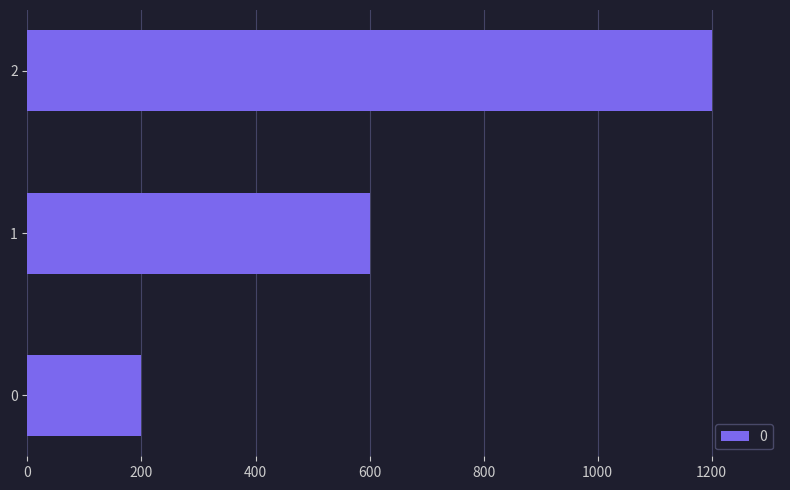

Rank the categories by value from lowest to highest.

0, 1, 2